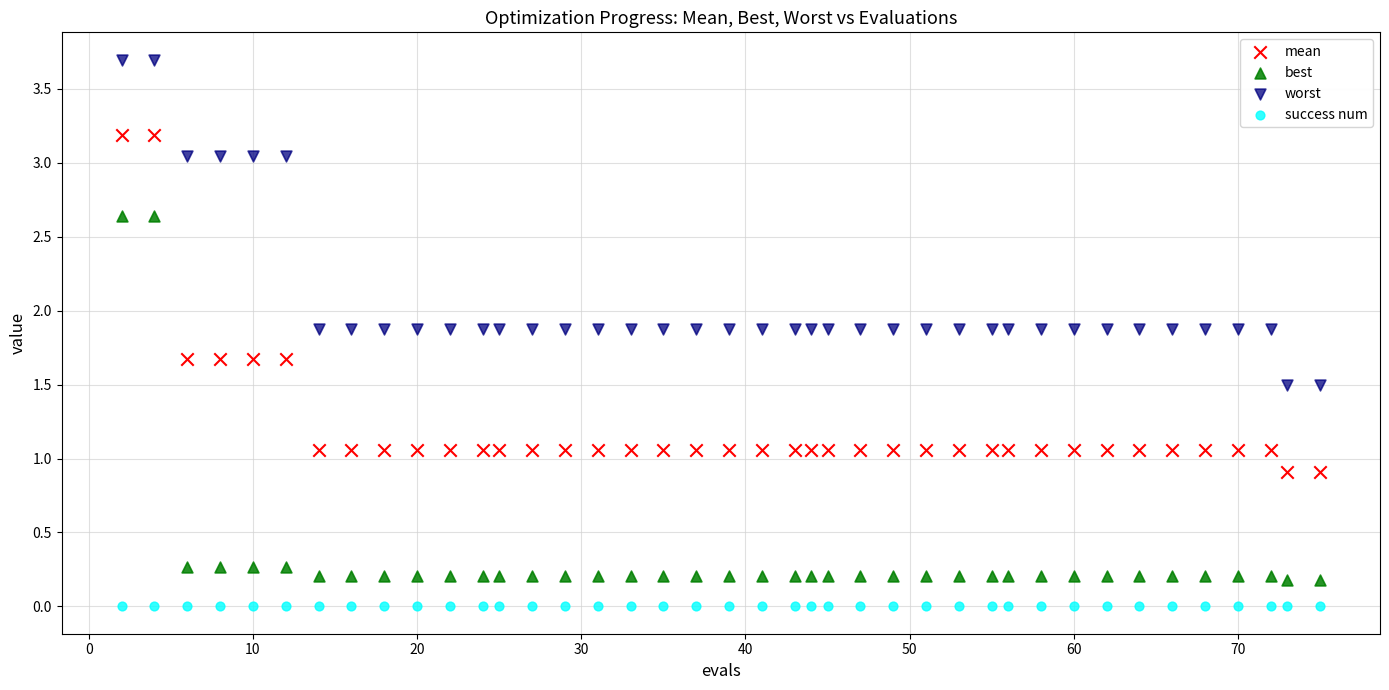

Which series reaches the maximum Y coordinate?

worst